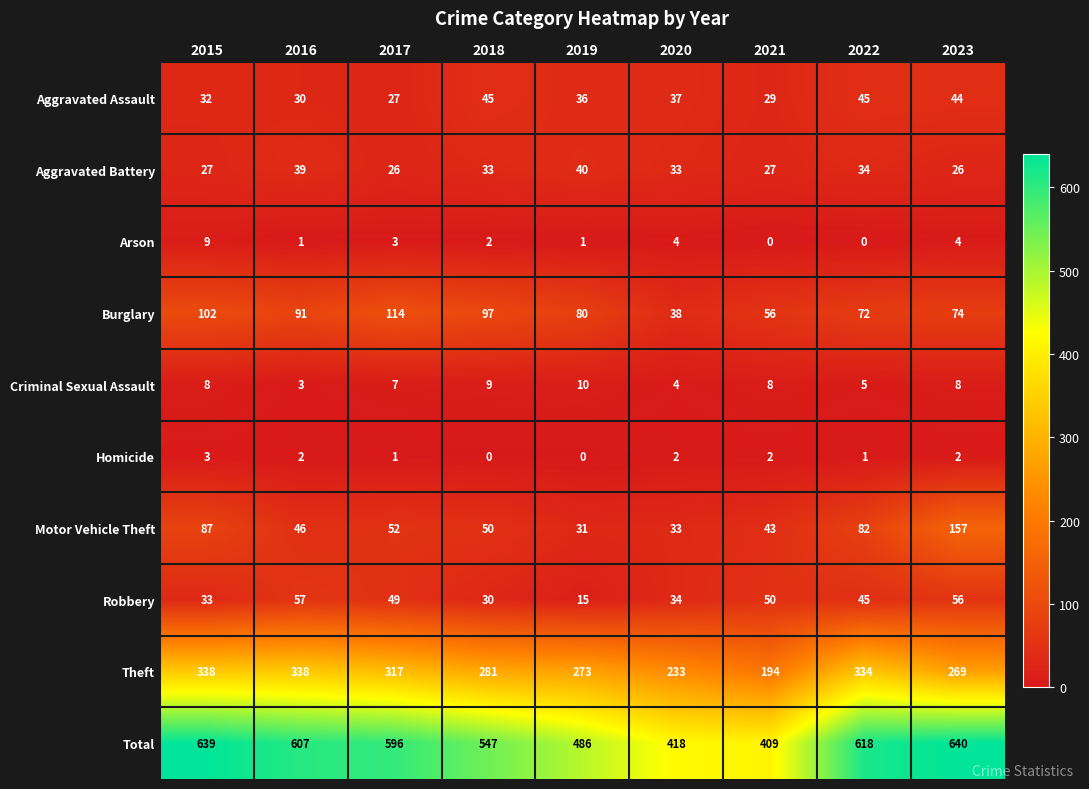

List the series in order of their peak value, lowest first.

Homicide, Arson, Criminal Sexual Assault, Aggravated Battery, Aggravated Assault, Robbery, Burglary, Motor Vehicle Theft, Theft, Total